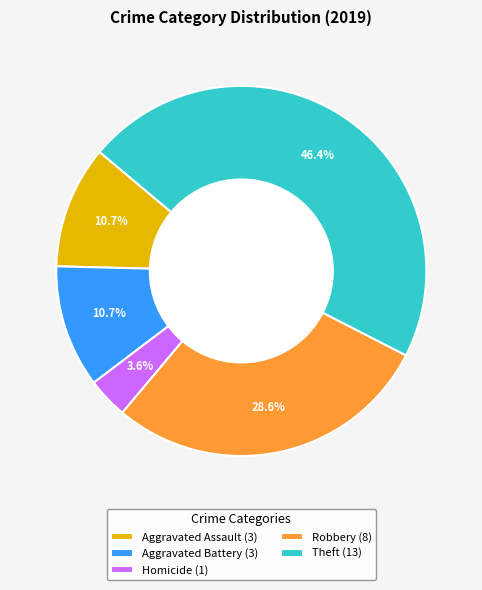

What is the ratio of the value at Aggravated Assault (3) to the value at Robbery (8)?

0.4